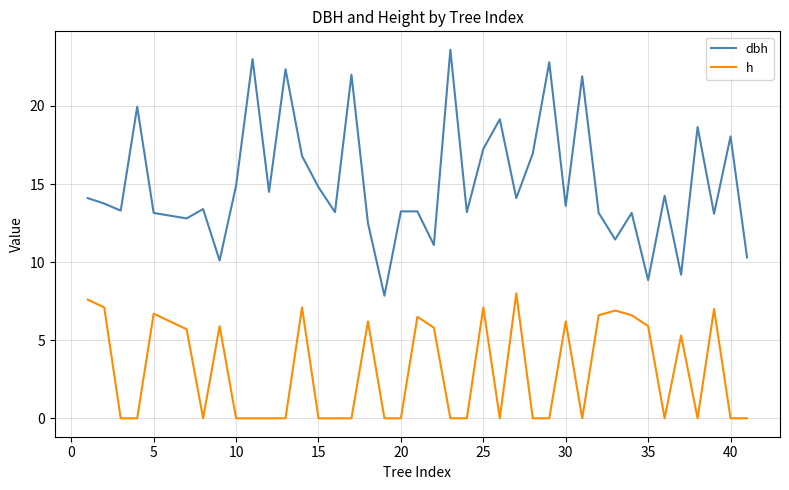

Which series has the widest spread of values?

dbh